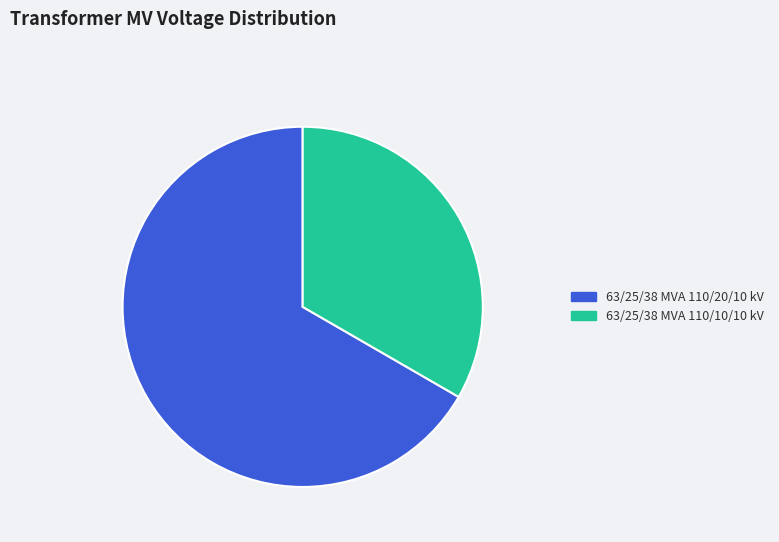

Does any single category account for the majority?

Yes